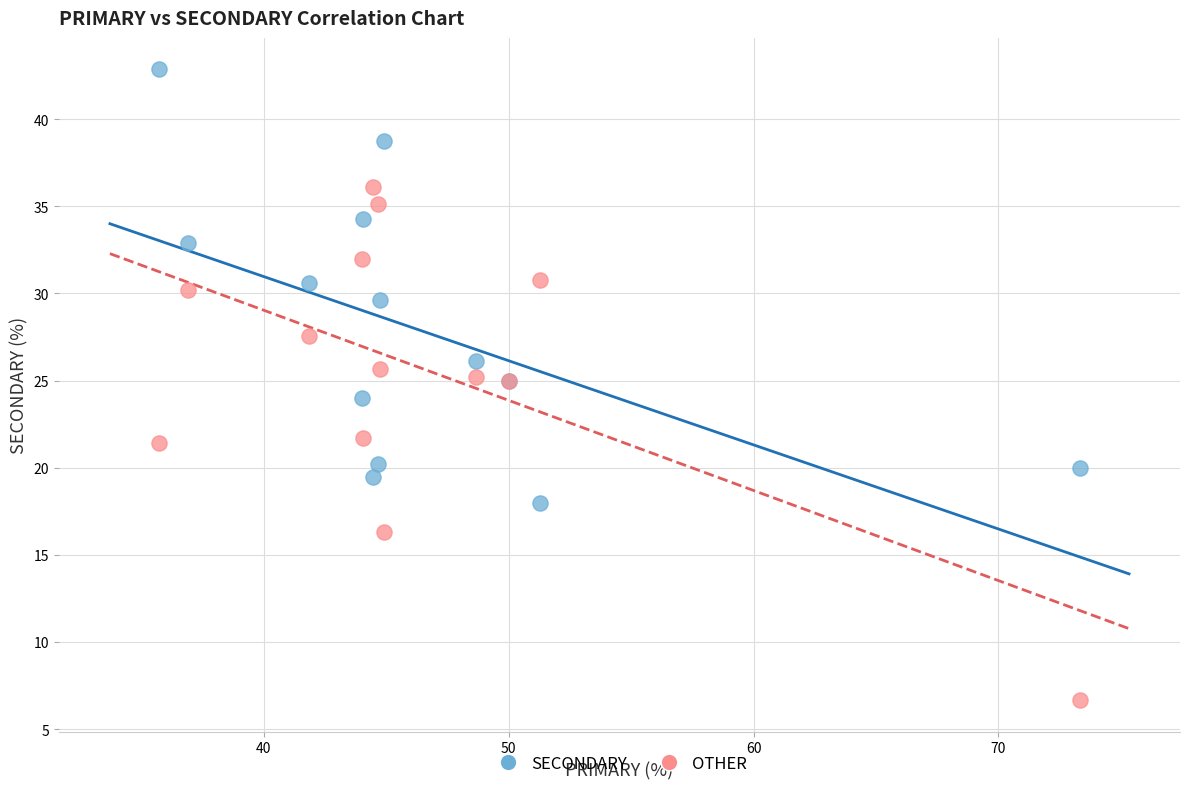

Which series has the largest Y range (max minus min)?

OTHER